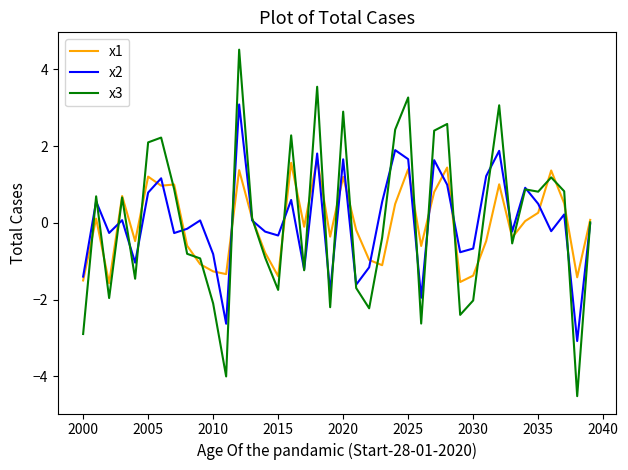

How many categories are shown in the chart?

40